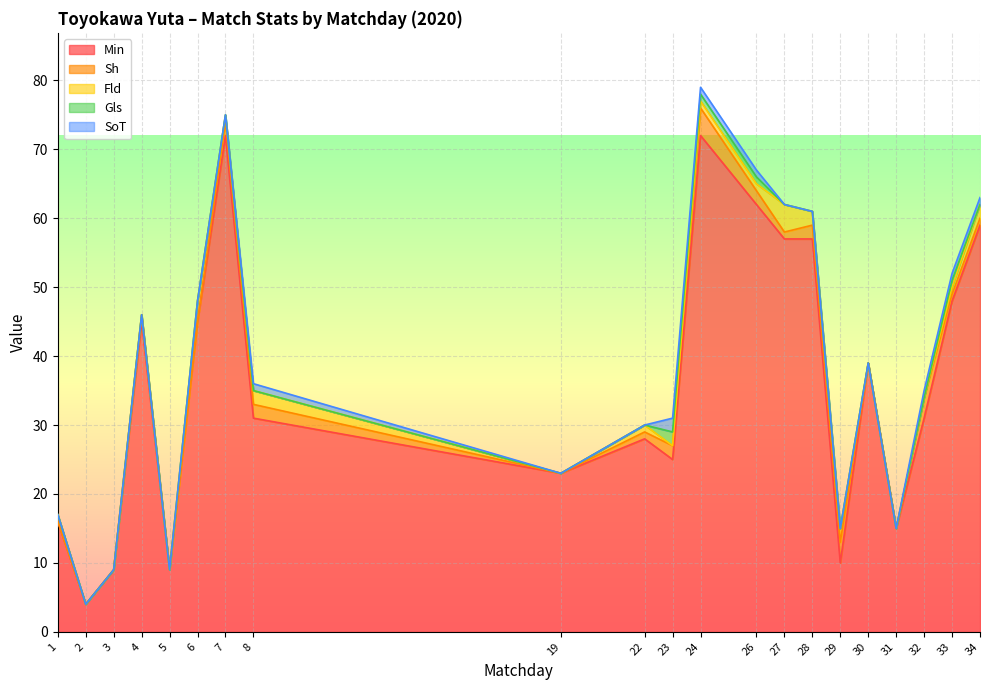

What is the maximum value shown in the chart?

72